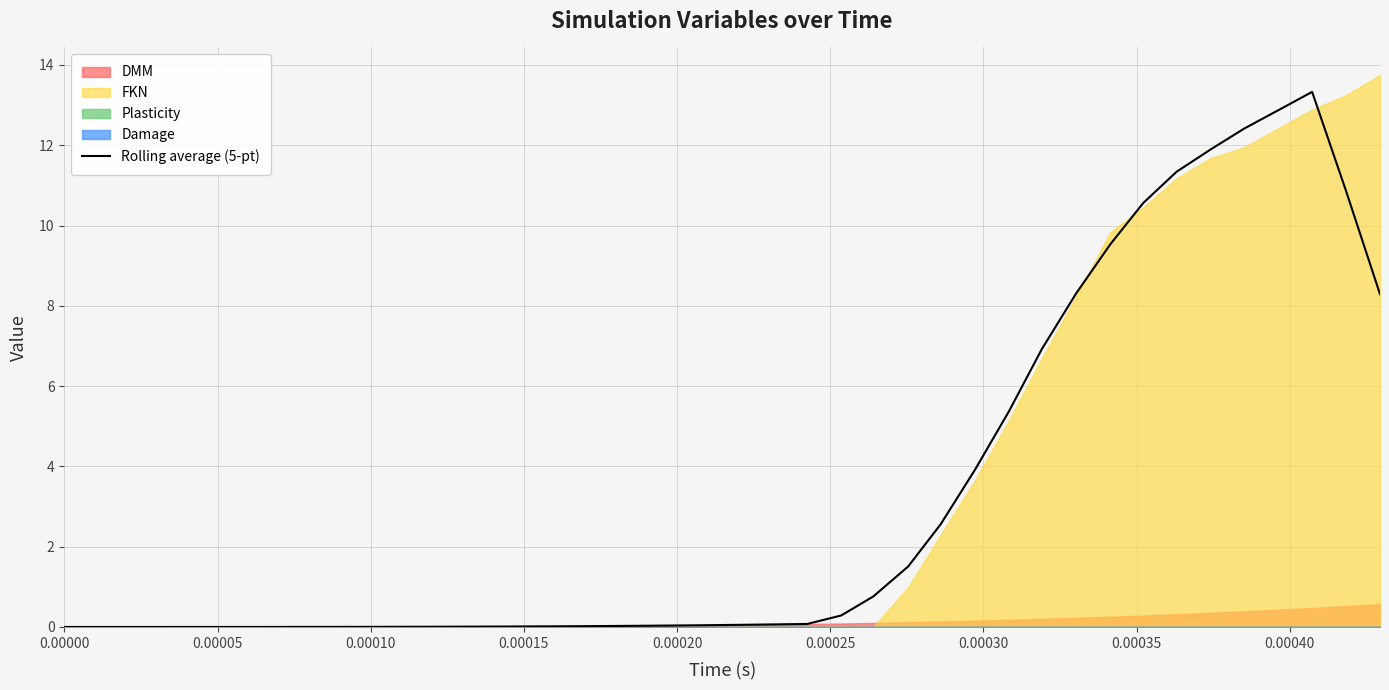

How many data points does each series have?

40